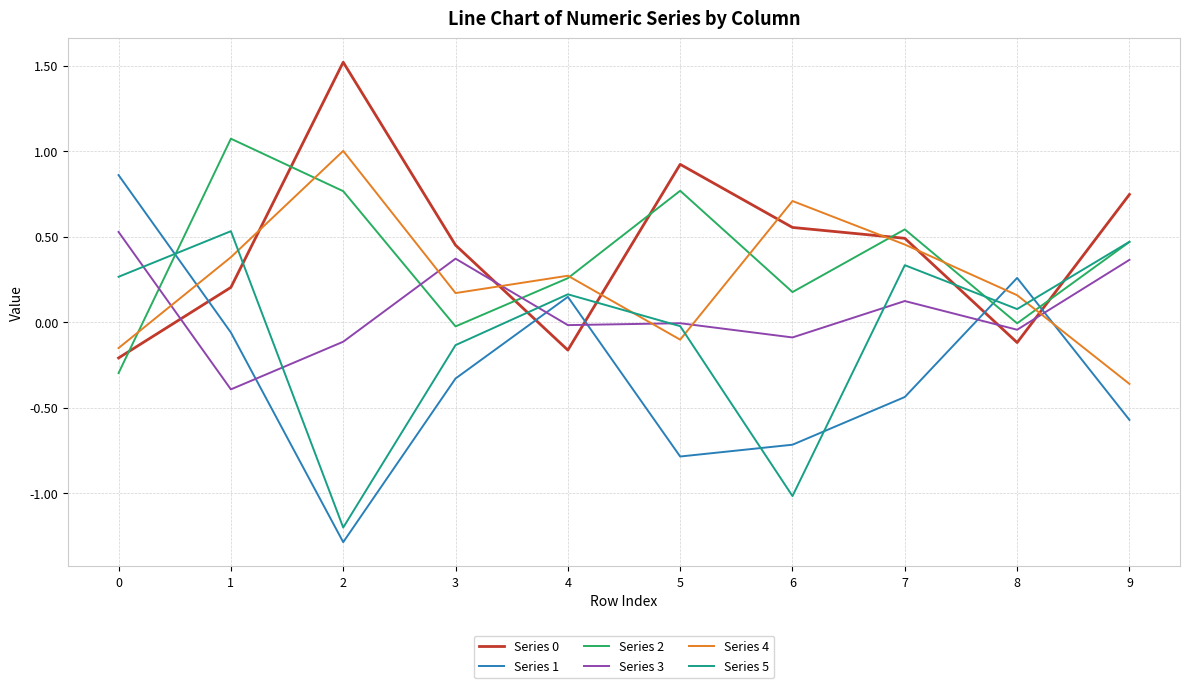

What is the total value across all series at 7?

1.5